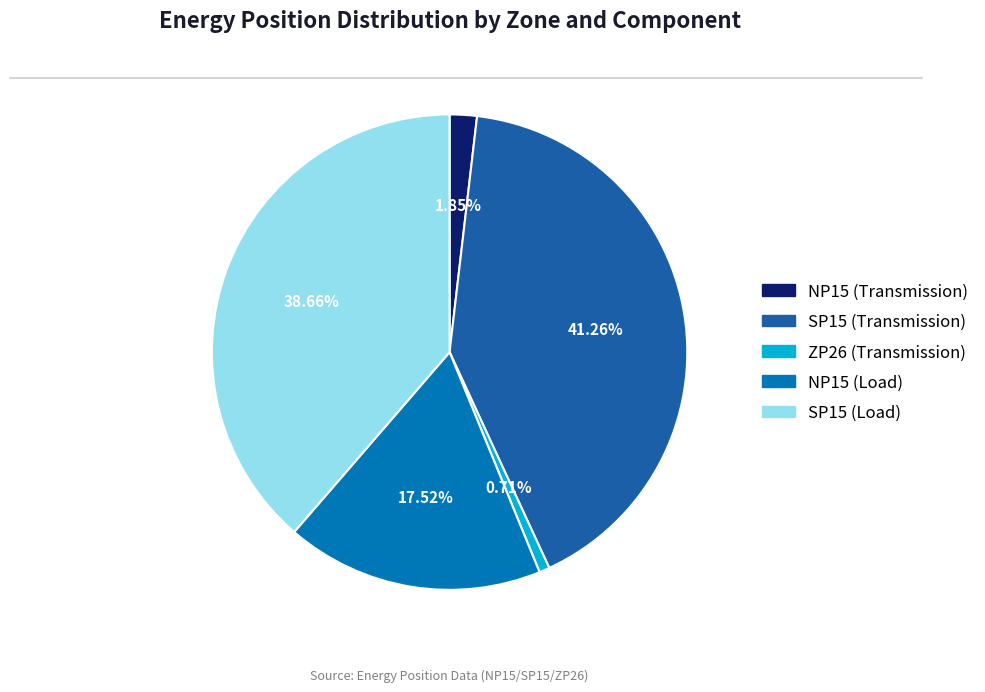

Does SP15 (Load) account for over 50% of the chart?

No